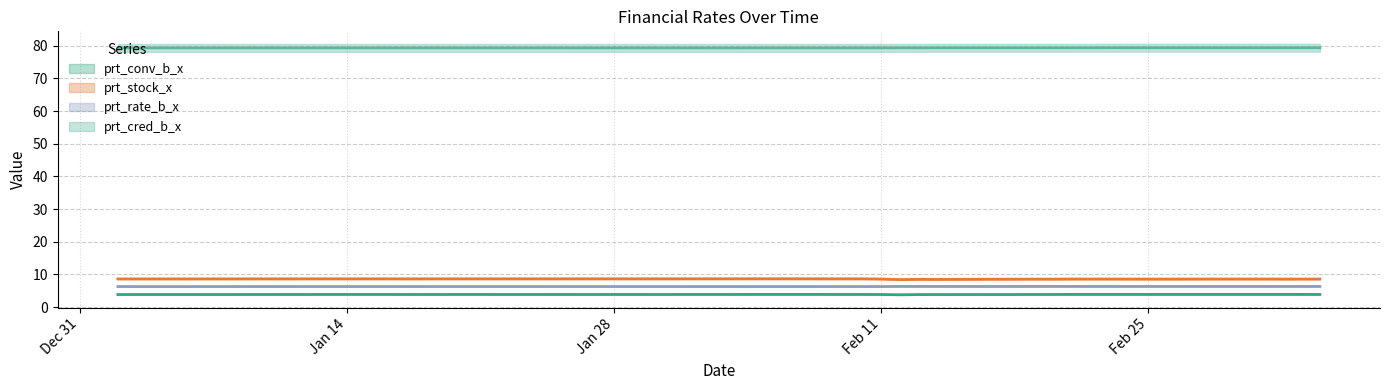

How many prt_conv_b_x values are between 3 and 4?

40